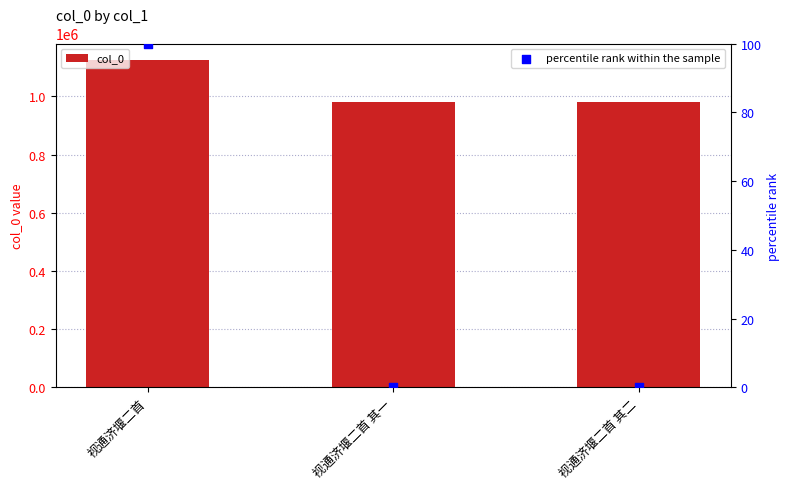

At which category is the sum across all series the highest?

视通济堰二首